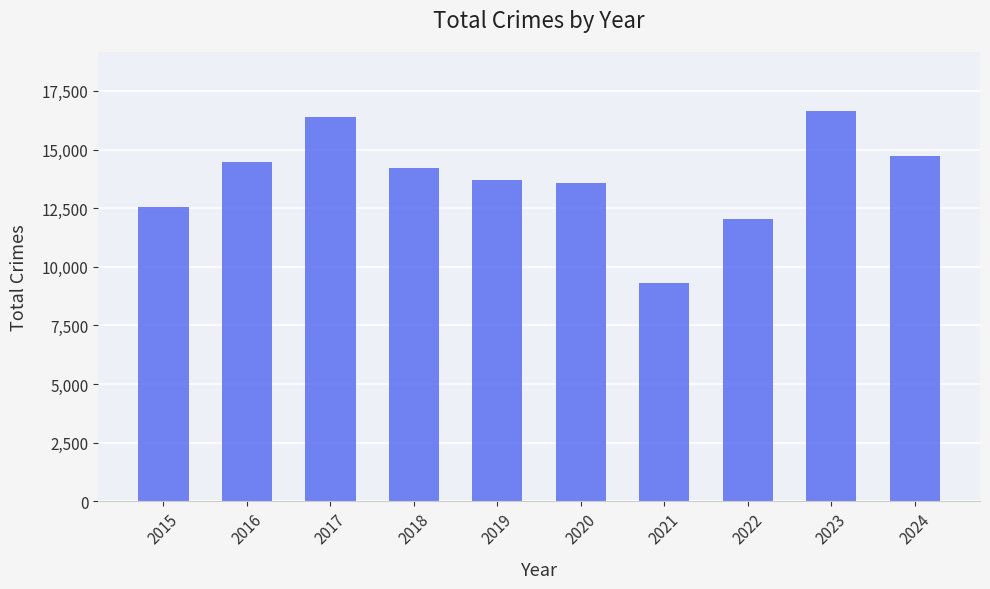

What is the sum of the values at 2016 and 2017?

30860